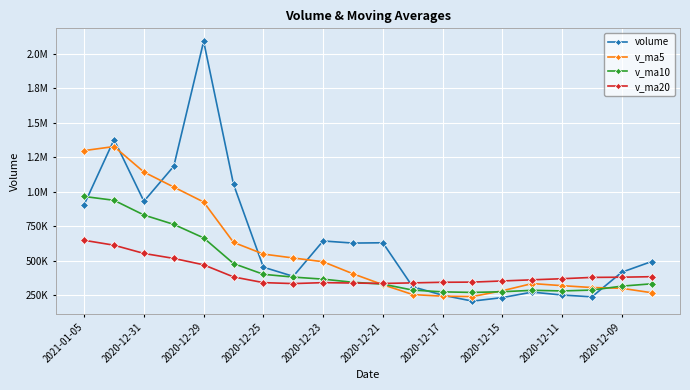

What are all the series names shown in the legend?

volume, v_ma5, v_ma10, v_ma20